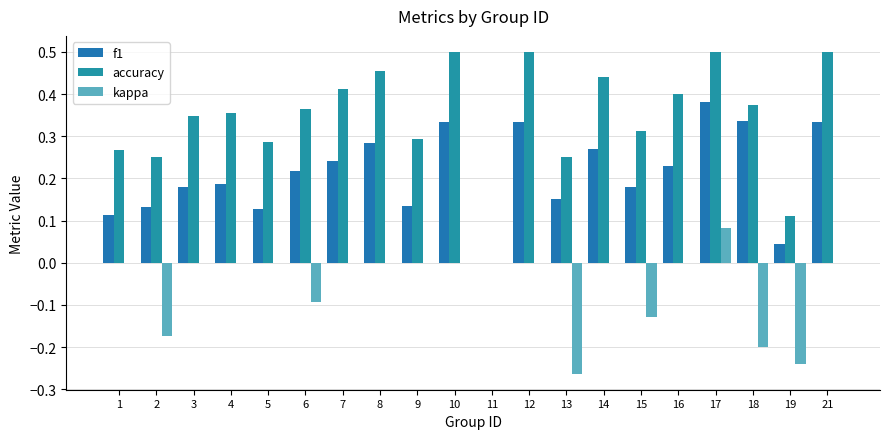

Is it true that kappa equals 0.0 at 9?

True